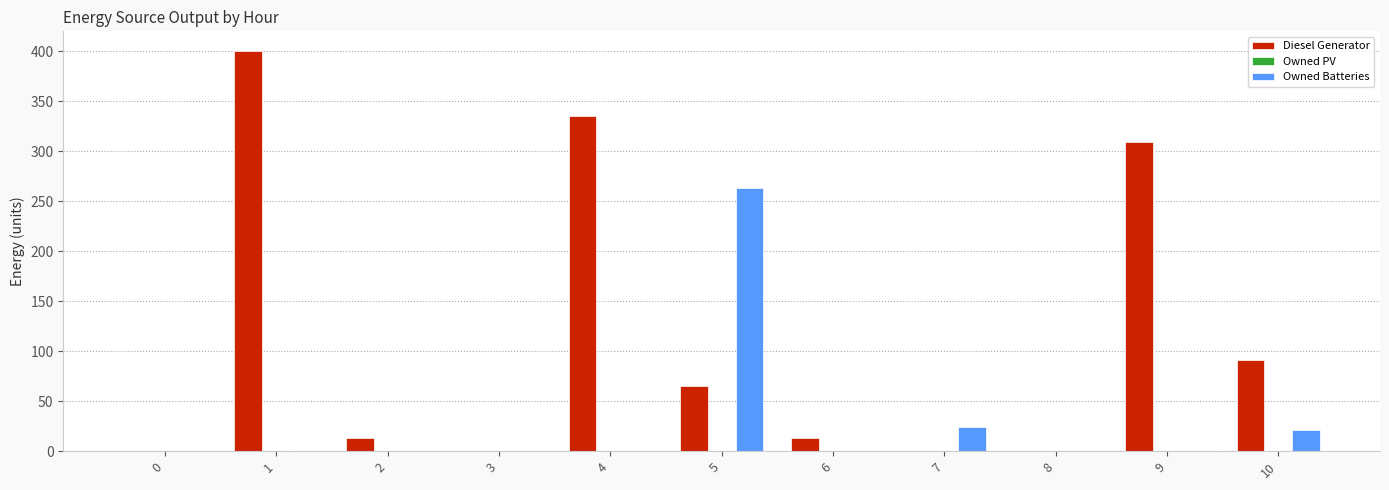

What is the sum of all Owned Batteries values?

308